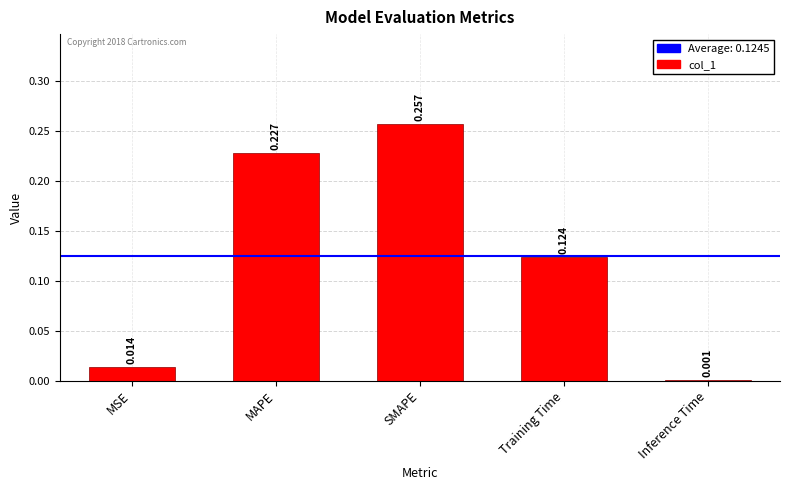

What is the label of the 2nd bar from the right?

Training Time